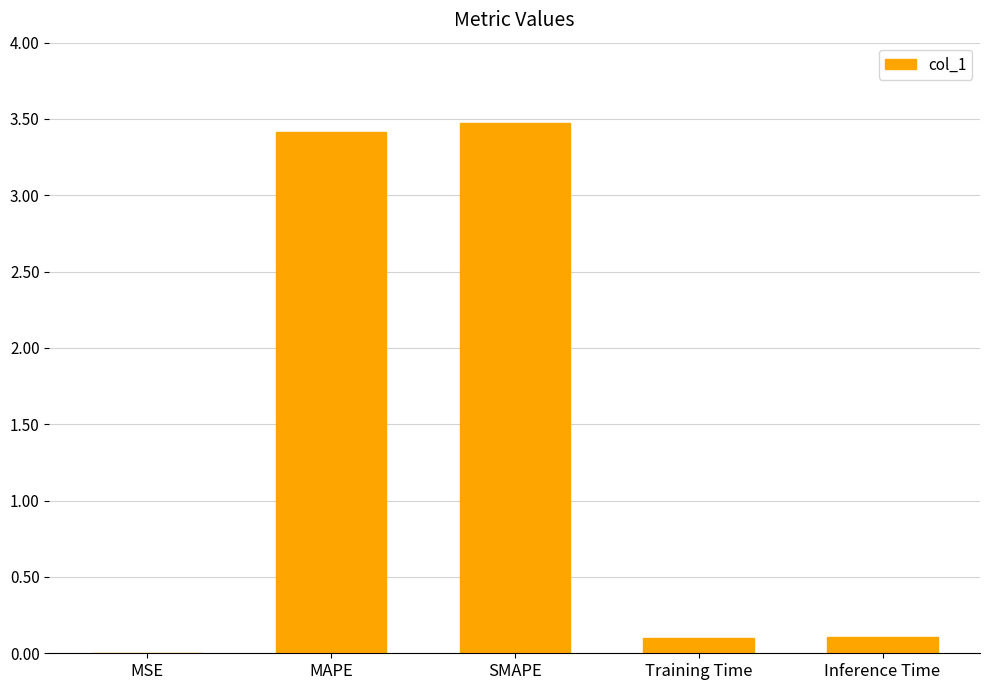

What is the ratio of the value at SMAPE to the value at MAPE?

1.0